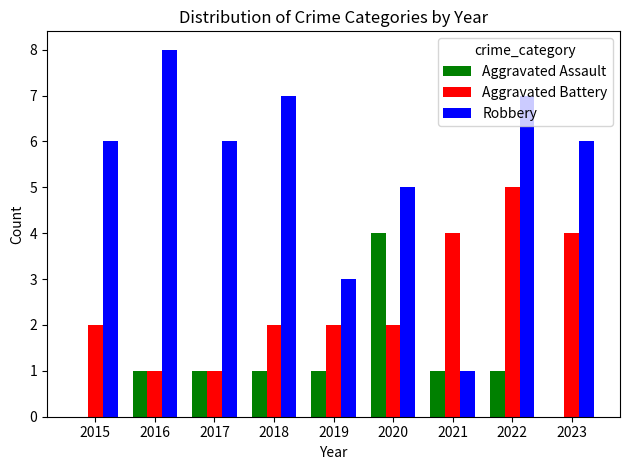

How many data points does each series have?

9